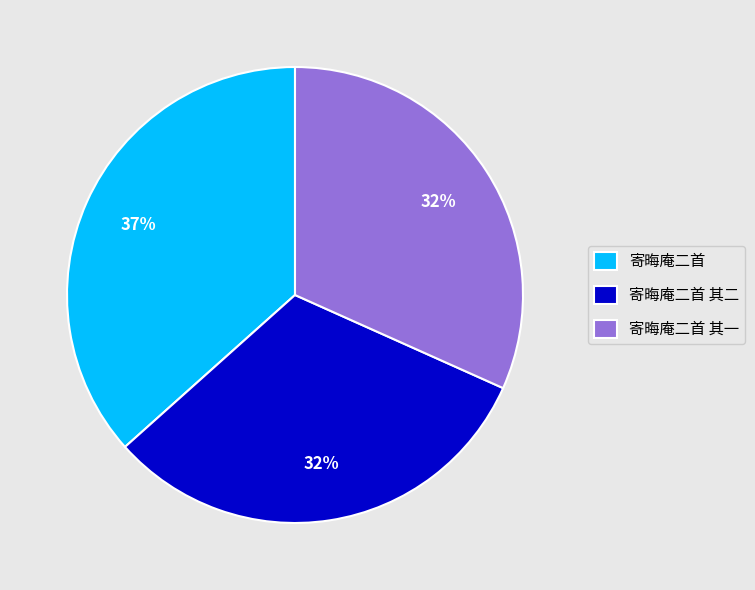

Count the number of slices in the pie.

3